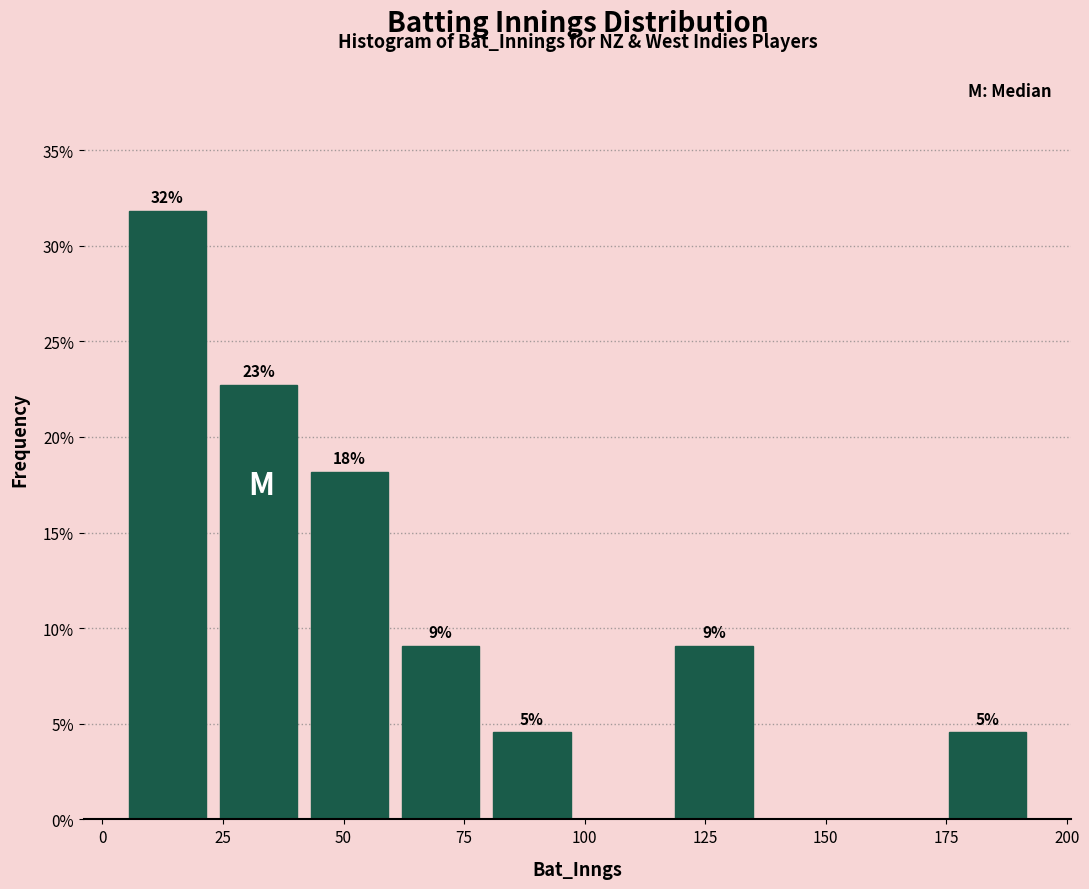

Around what value on the x-axis is the tallest bar? Give the approximate position of its centre, as read against the axis.

15